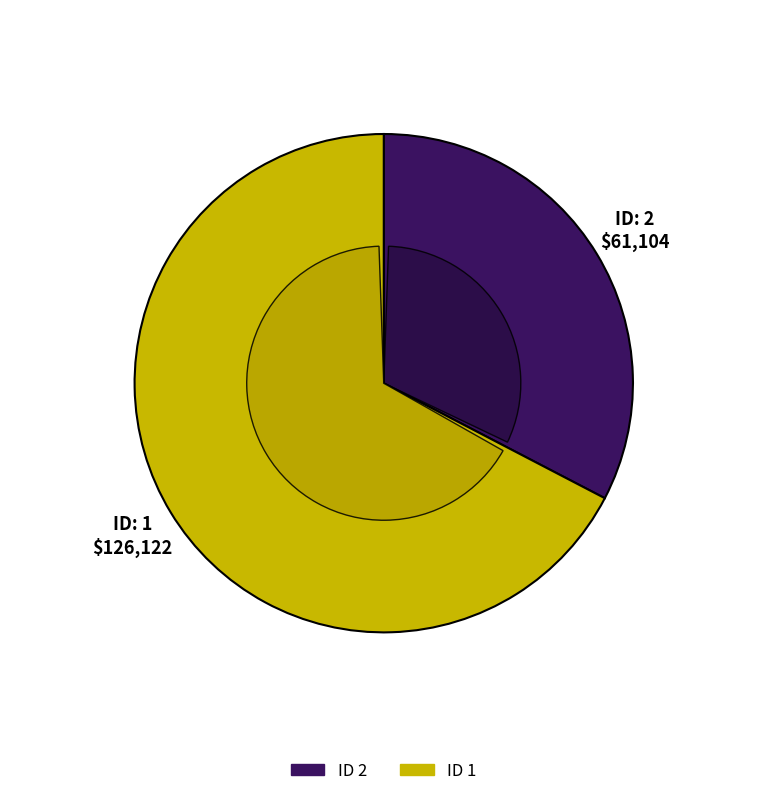

What is the total percentage of 1 and 2?

100.0%